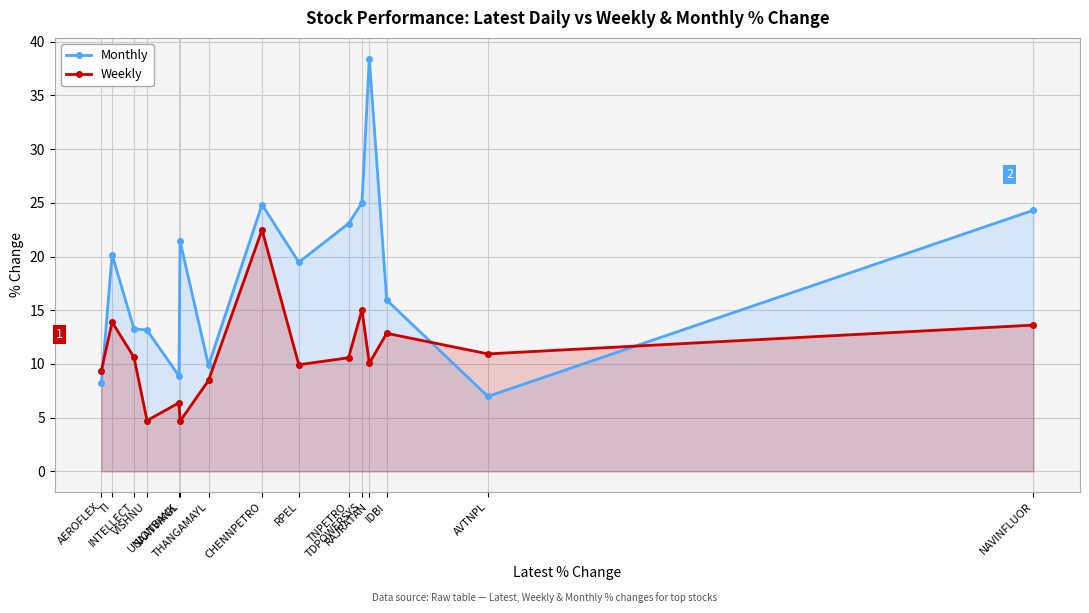

What is the total value across all series at AEROFLEX?

17.6